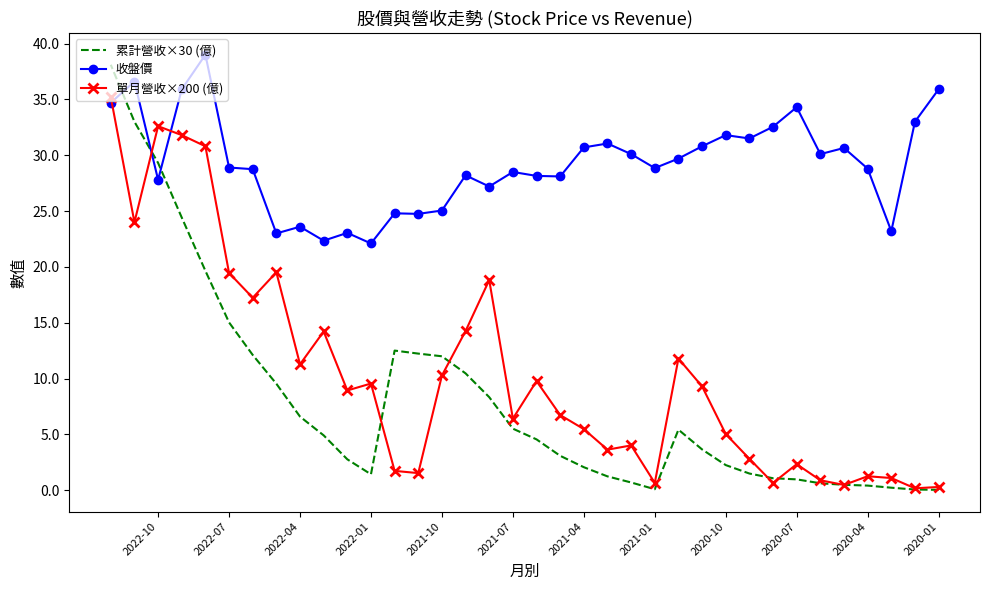

True or false: 單月營收×200 (億) and 累計營收×30 (億) cross at least once.

True